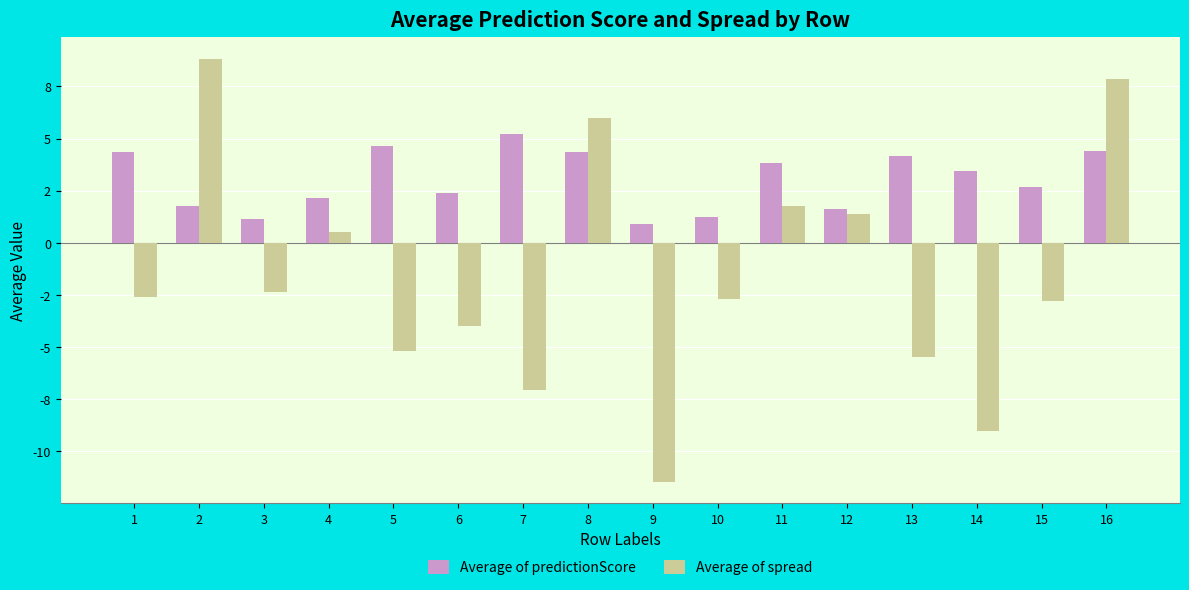

At which label does Average of spread reach its peak?

2